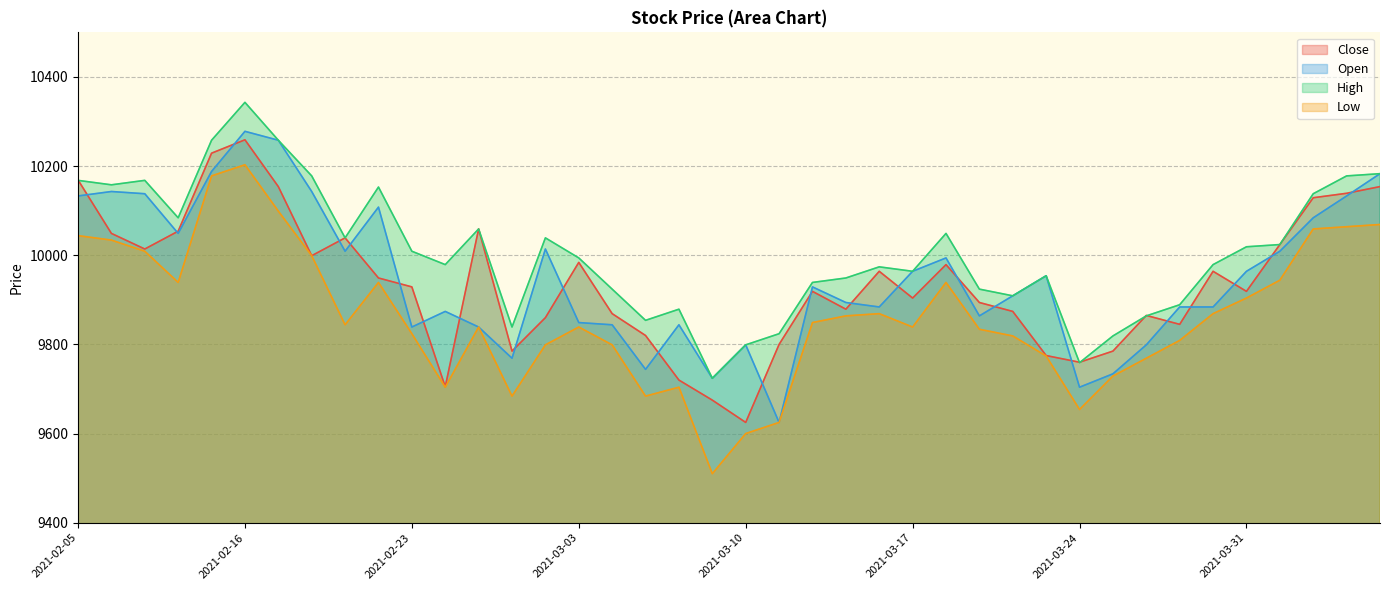

The value of Open at 2021-03-19 is 9864. True or false?

True